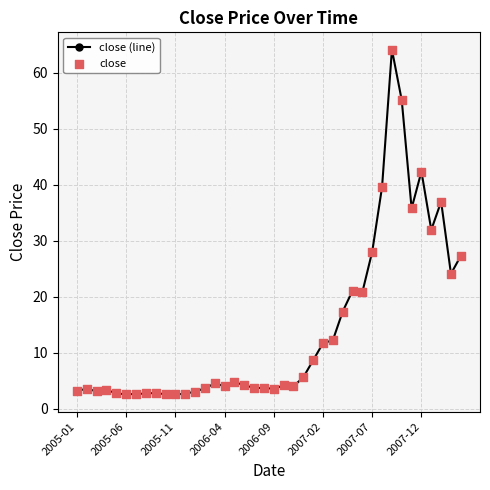

What is the value of the 29th point from the left?

21.1